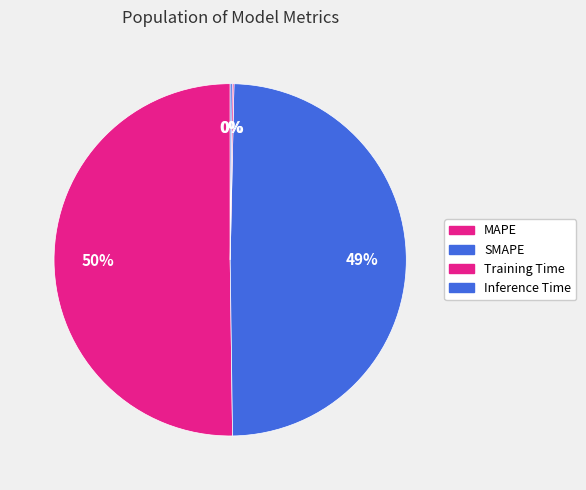

What is the smallest slice in the pie chart?

Training Time